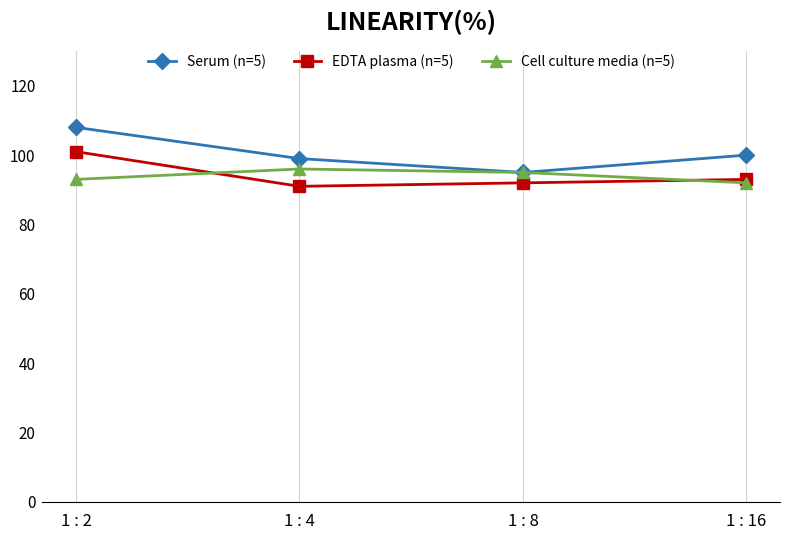

What is the highest value of the Serum (n=5) series?

108